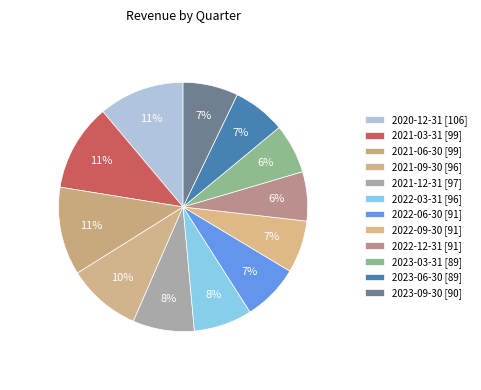

To the nearest percent, what percentage of the pie is 2023-06-30?

7%